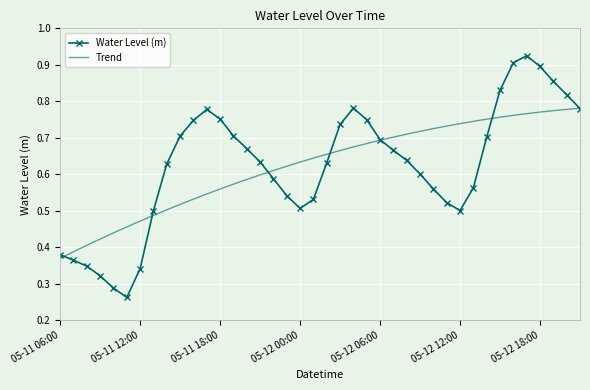

True or false: Water Level (m) has more than 2 points higher than both neighbors.

True